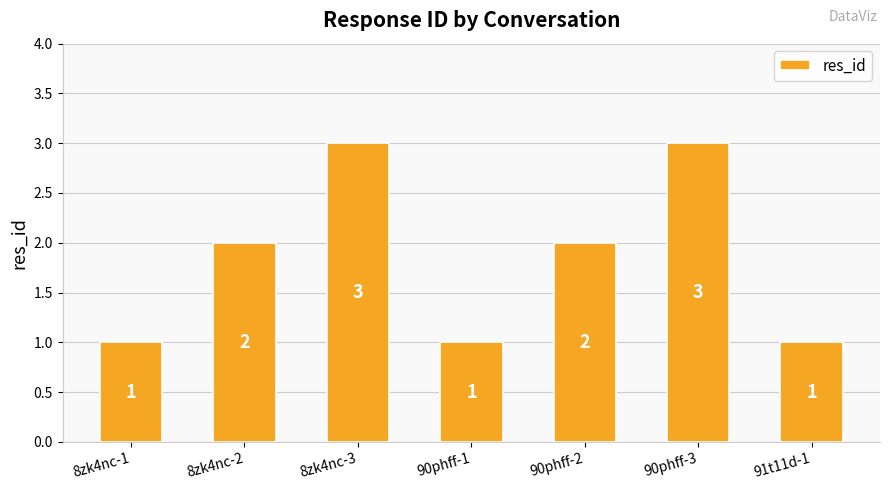

How many categories are shown in the chart?

7